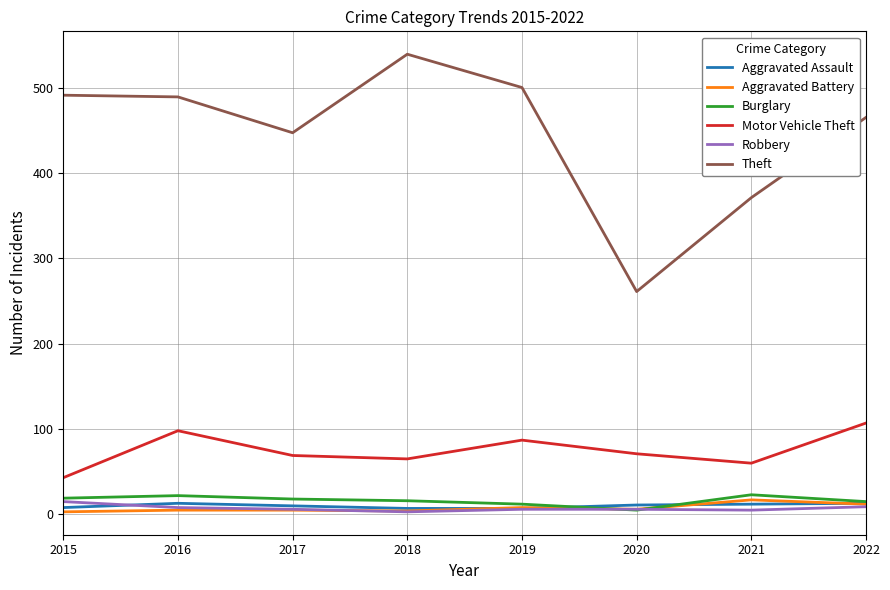

True or false: Theft and Aggravated Assault intersect in this chart.

False